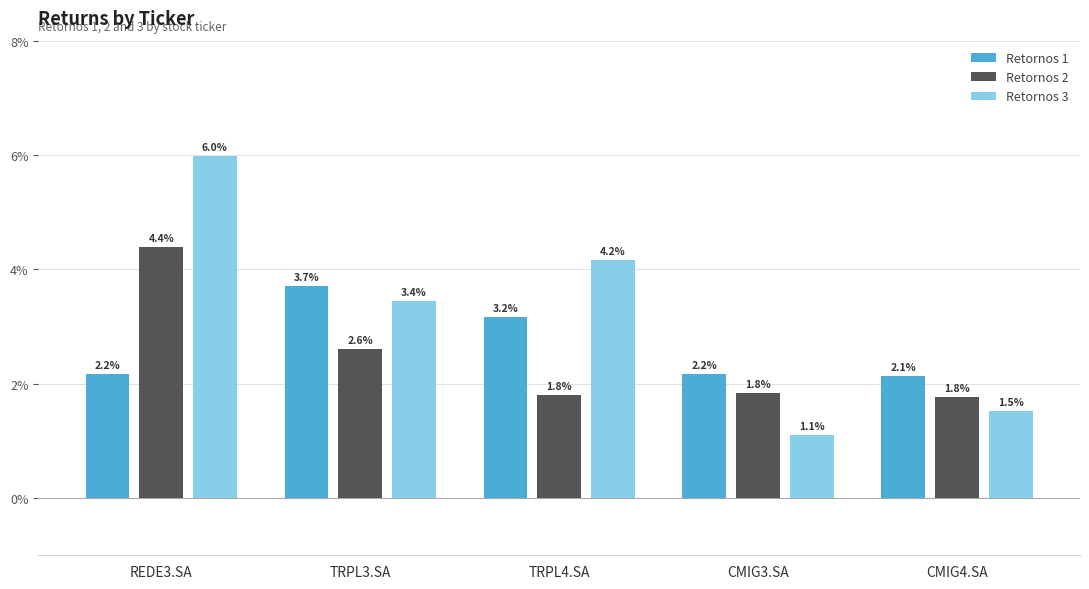

What is the label of the 4th bar from the right?

TRPL3.SA